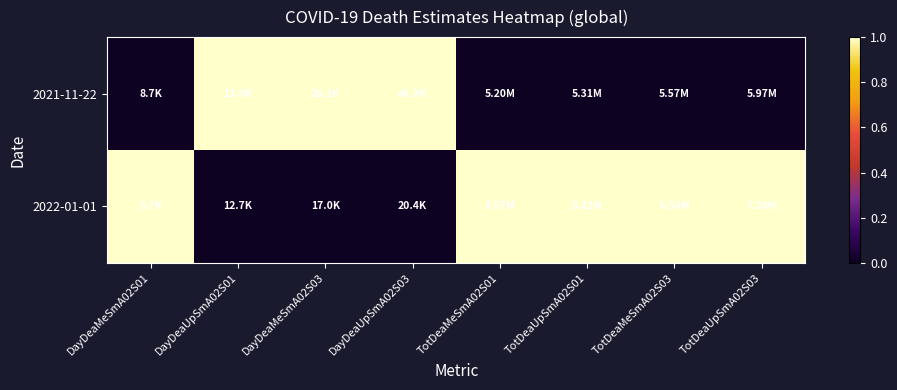

Reading left to right, transcribe all the data shown in this chart.

2021-11-22: DayDeaMeSmA02S01=0	DayDeaUpSmA02S01=1	DayDeaMeSmA02S03=1	DayDeaUpSmA02S03=1	TotDeaMeSmA02S01=0	TotDeaUpSmA02S01=0	TotDeaMeSmA02S03=0	TotDeaUpSmA02S03=0
2022-01-01: DayDeaMeSmA02S01=1	DayDeaUpSmA02S01=0	DayDeaMeSmA02S03=0	DayDeaUpSmA02S03=0	TotDeaMeSmA02S01=1	TotDeaUpSmA02S01=1	TotDeaMeSmA02S03=1	TotDeaUpSmA02S03=1